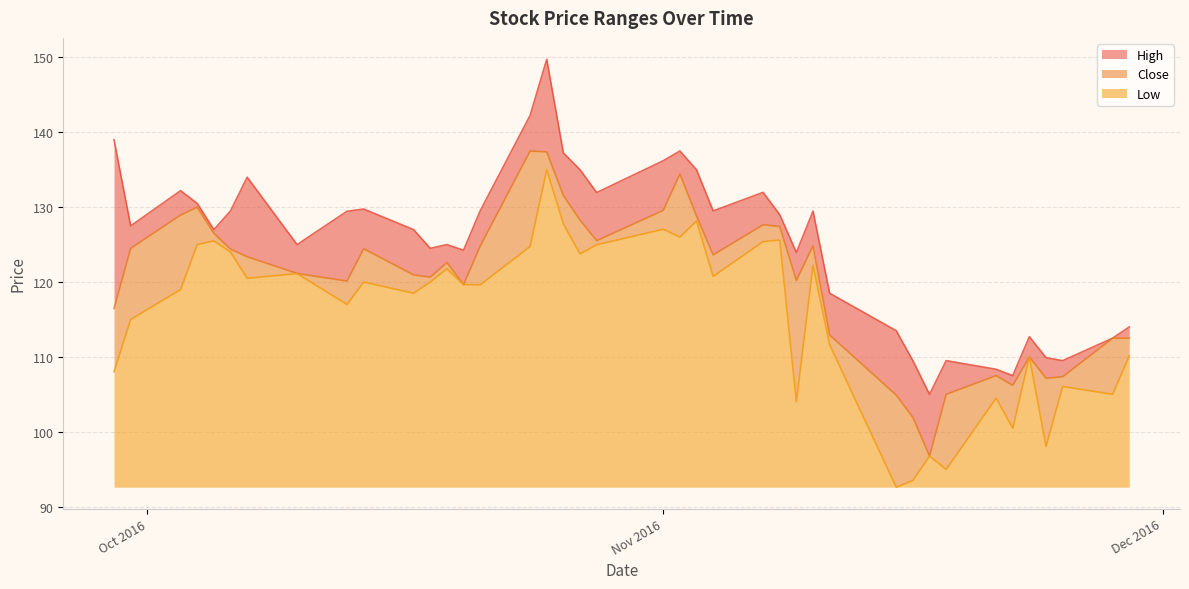

What position from the right is 2016-10-24?

25